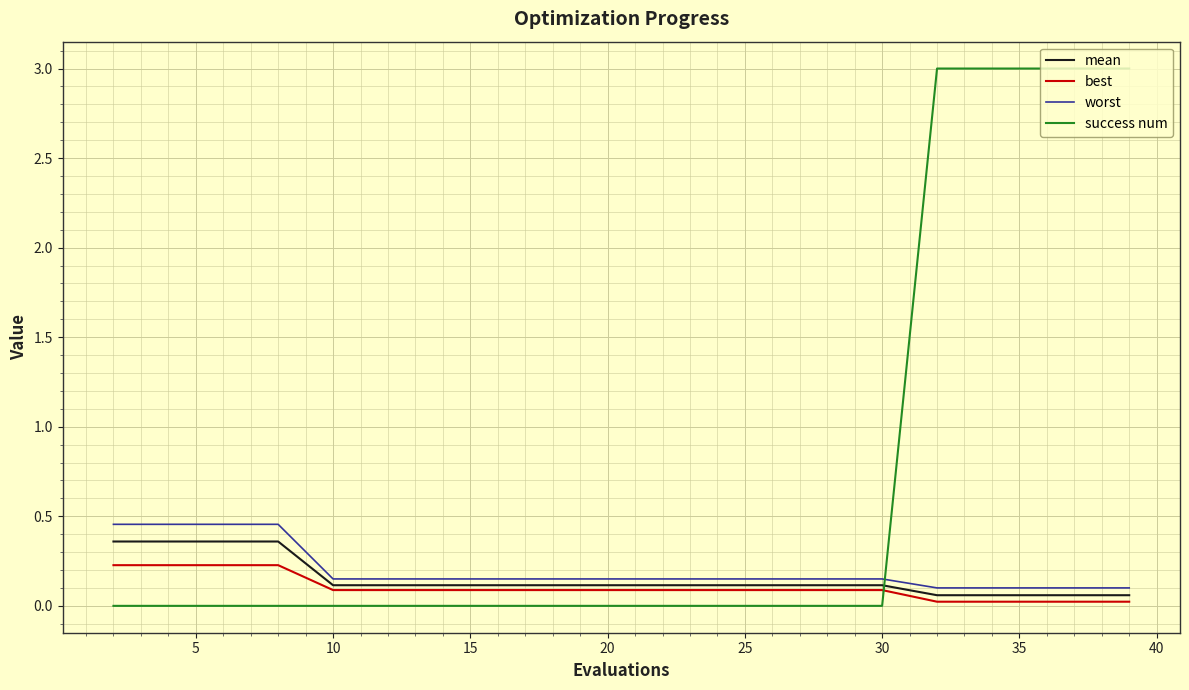

How many lines are shown in the chart?

4